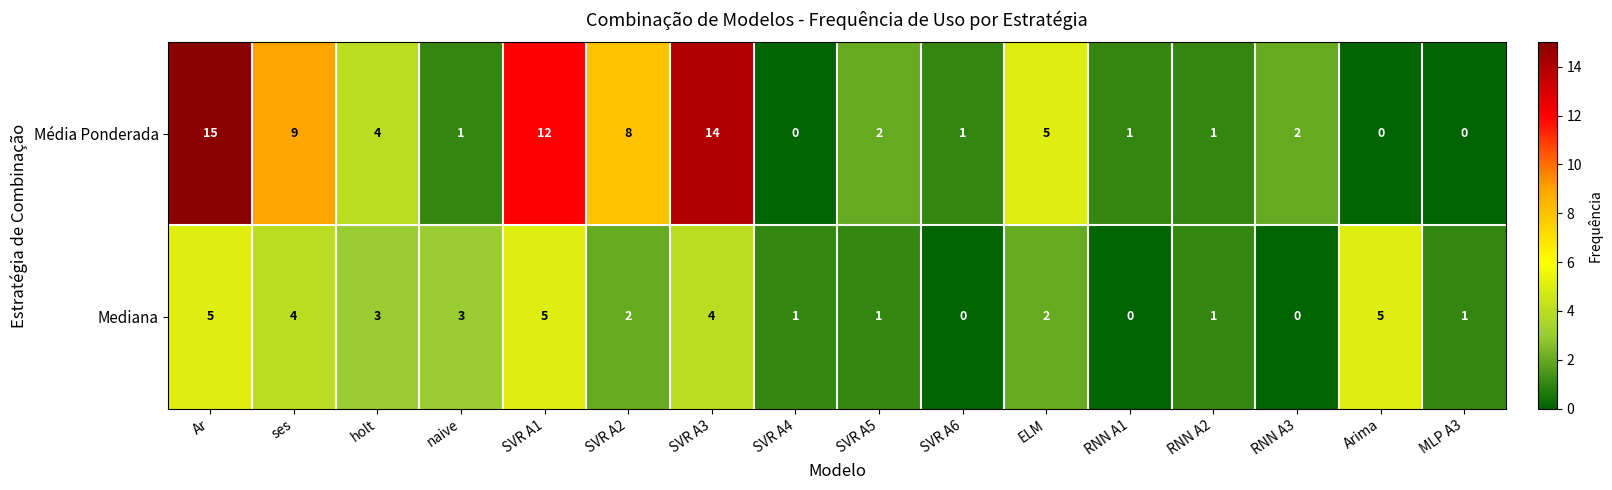

At which category is the sum across all series the highest?

Ar